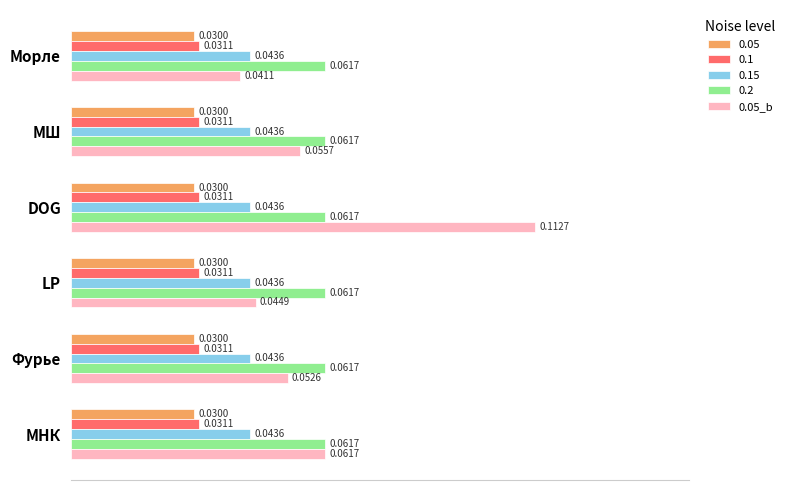

Rank the series at МШ from lowest to highest value.

0.05, 0.1, 0.15, 0.05_b, 0.2